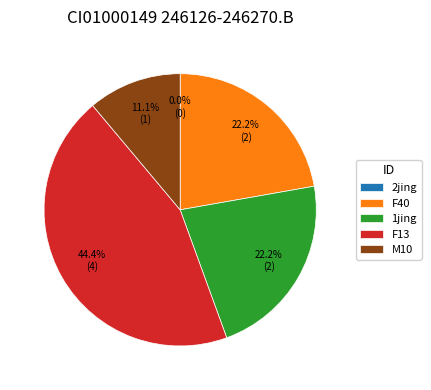

How many slices are in this pie chart?

5